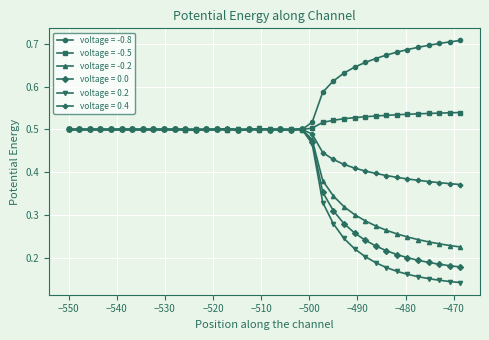

How many voltage = 0.0 values are between 0 and 1?

38